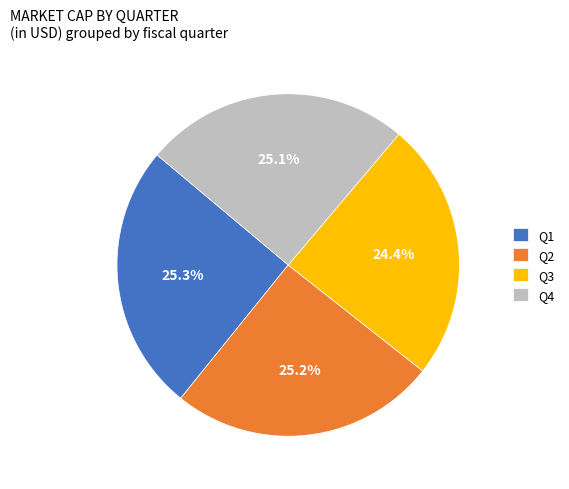

Is there a majority slice in this chart?

No